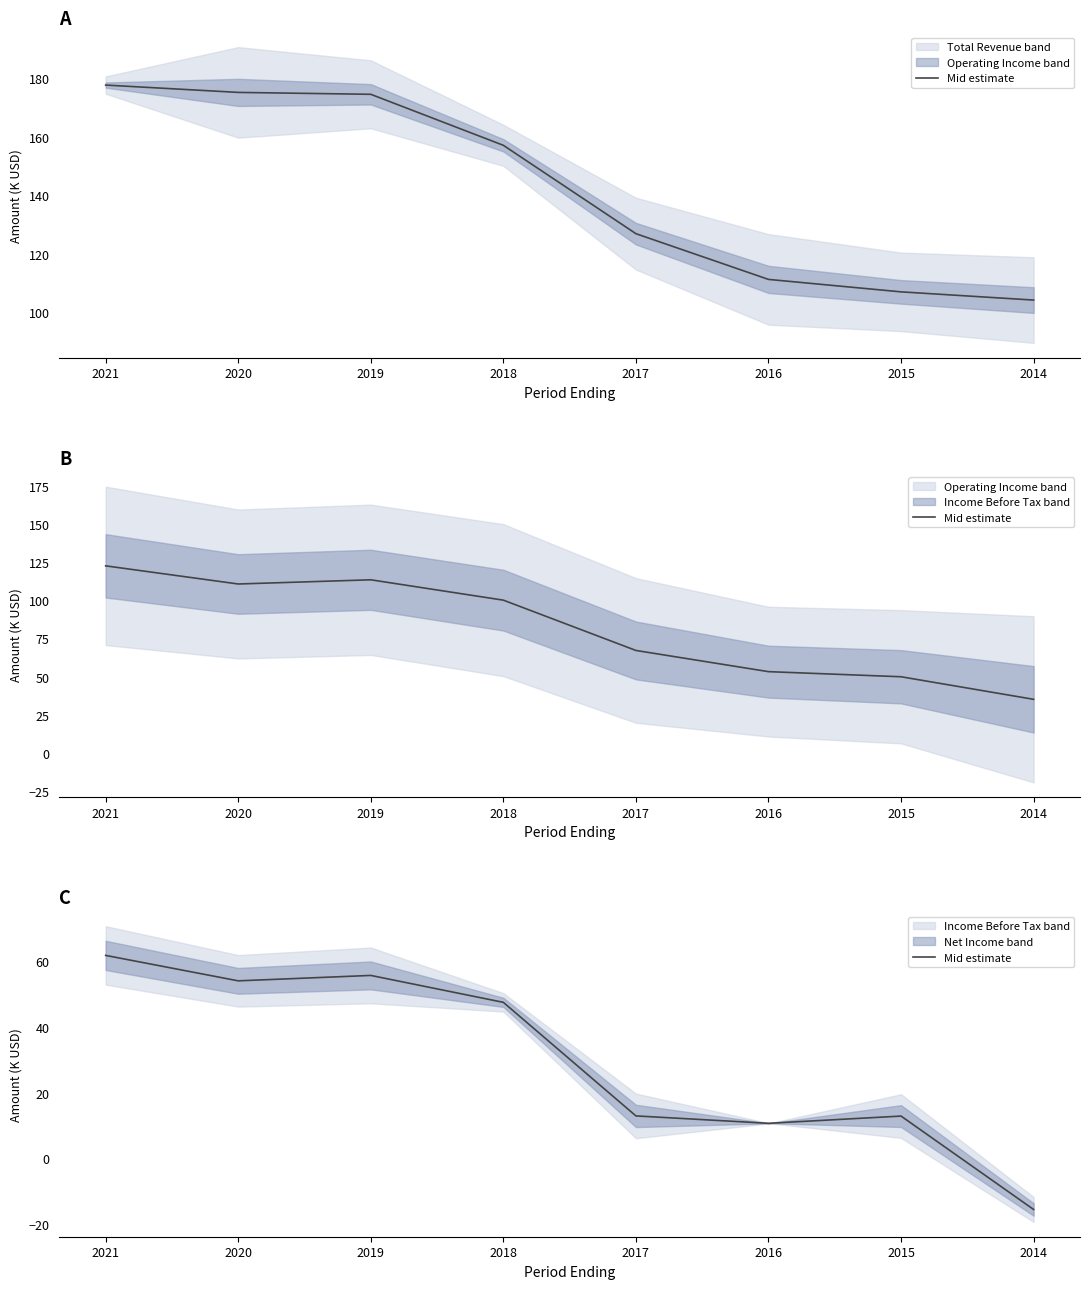

List the labels in order of value, largest first.

2021, 2019, 2020, 2018, 2017, 2015, 2016, 2014